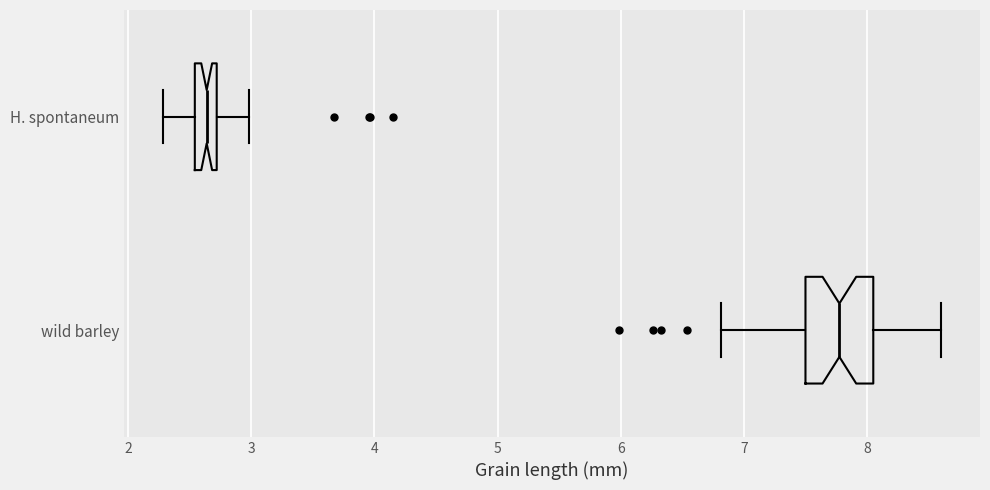

Comparing the boxes themselves (not the whiskers), which one is the widest?

wild barley